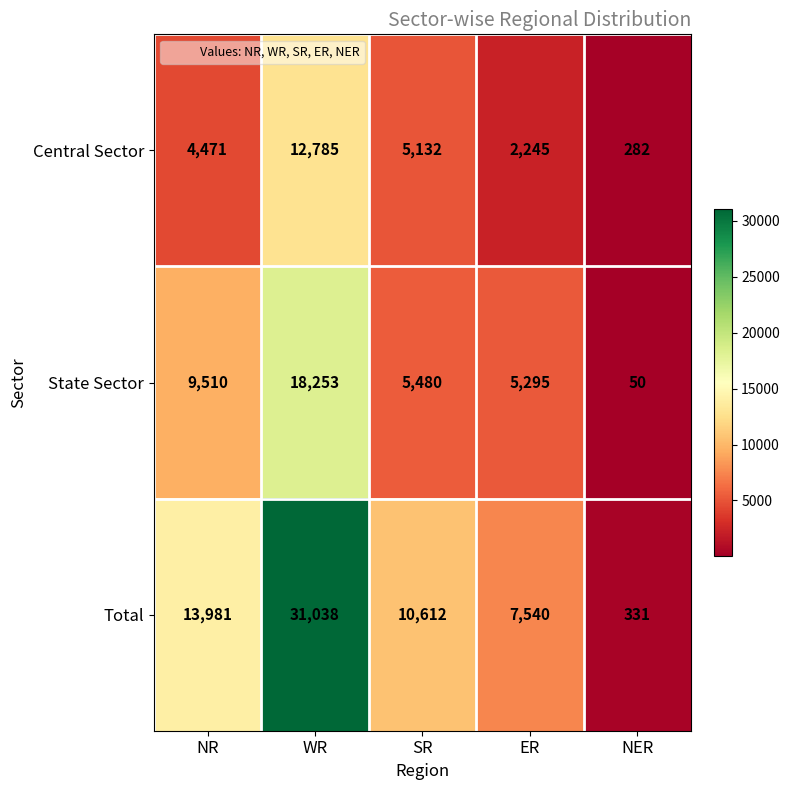

Reading left to right, list all the values displayed in this chart.

Central Sector: NR=4471	WR=12785	SR=5132	ER=2245	NER=282
State Sector: NR=9510	WR=18253	SR=5480	ER=5295	NER=50
Total: NR=13981	WR=31038	SR=10612	ER=7540	NER=331